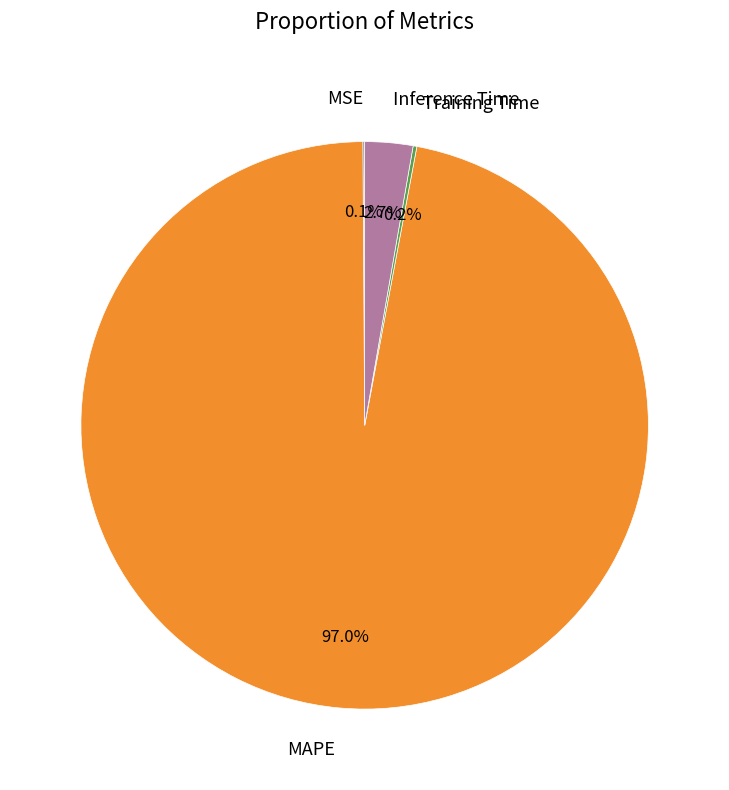

Is there any slice that represents more than half of the pie?

Yes